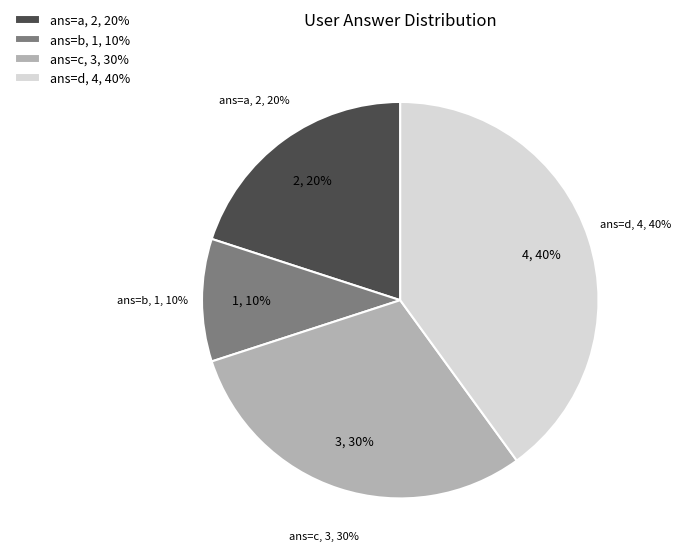

What percentage is the b slice, to the nearest percent?

10%